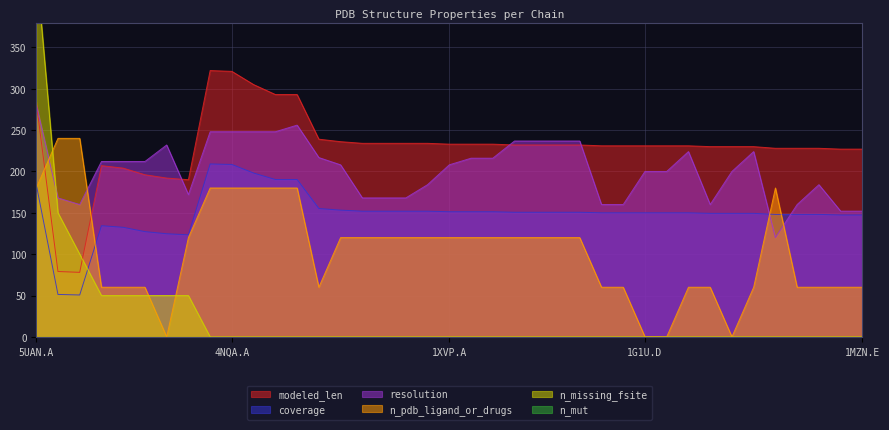

True or false: n_pdb_ligand_or_drugs has more than 0 interior local peaks.

True